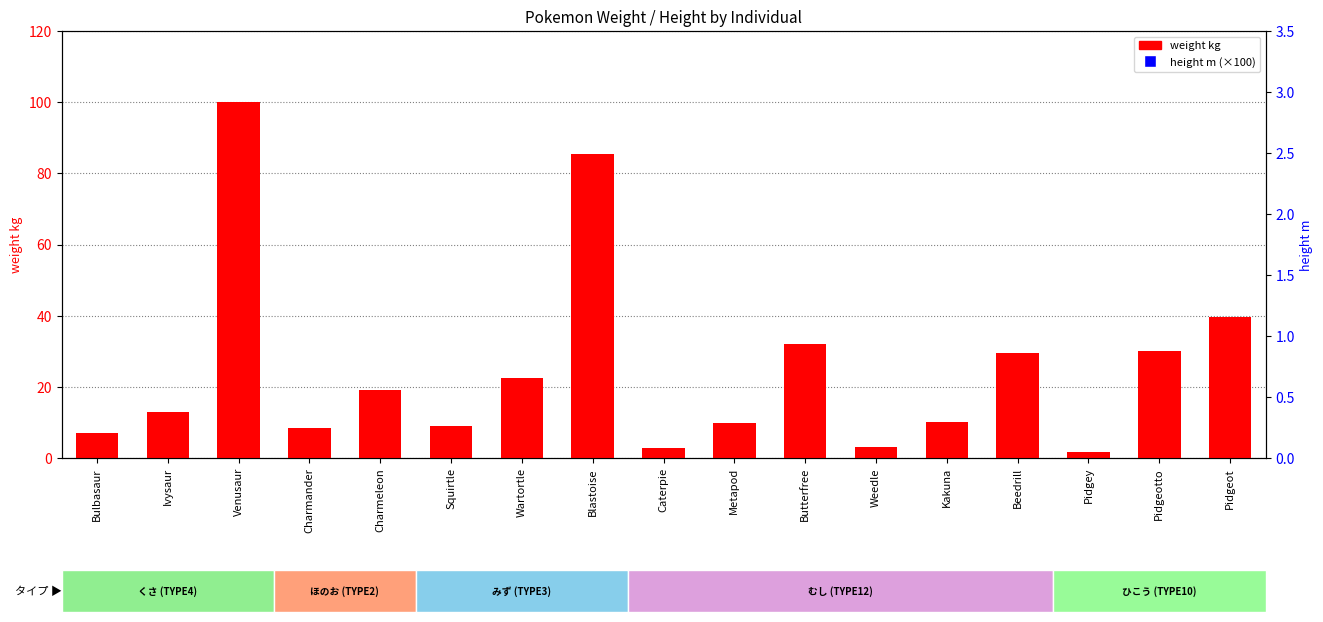

Is the value of height m (×100) at Charmeleon greater than the value of weight kg at Bulbasaur?

Yes